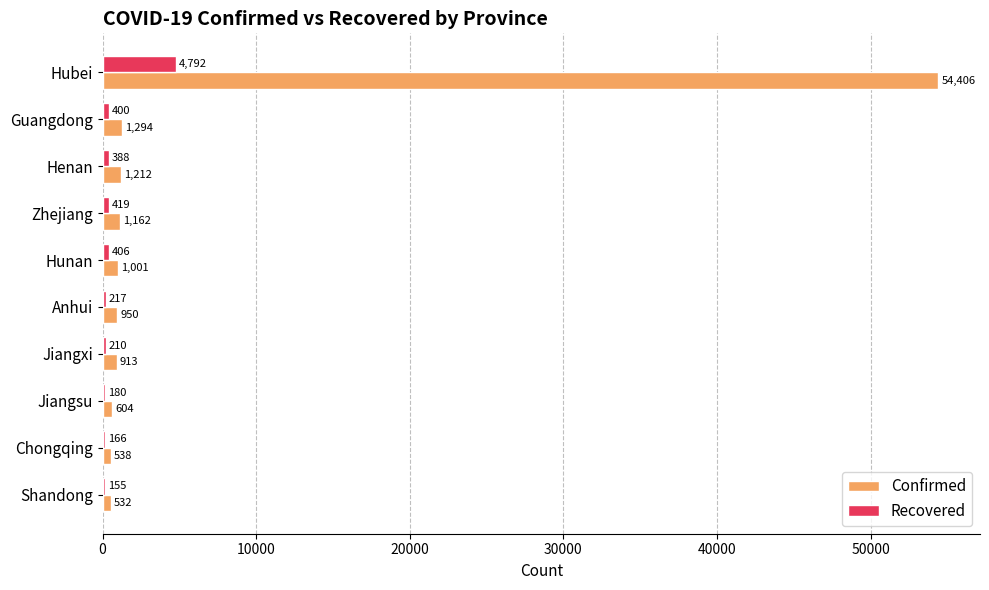

Count the number of categories in the chart.

10